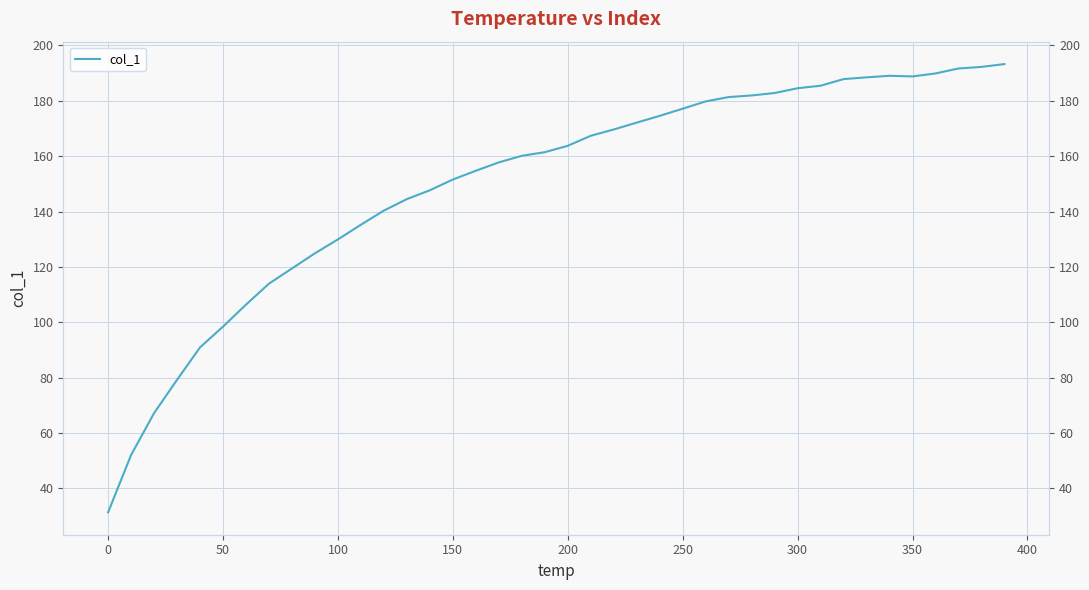

What is the value of the 7th point from the left?

106.4